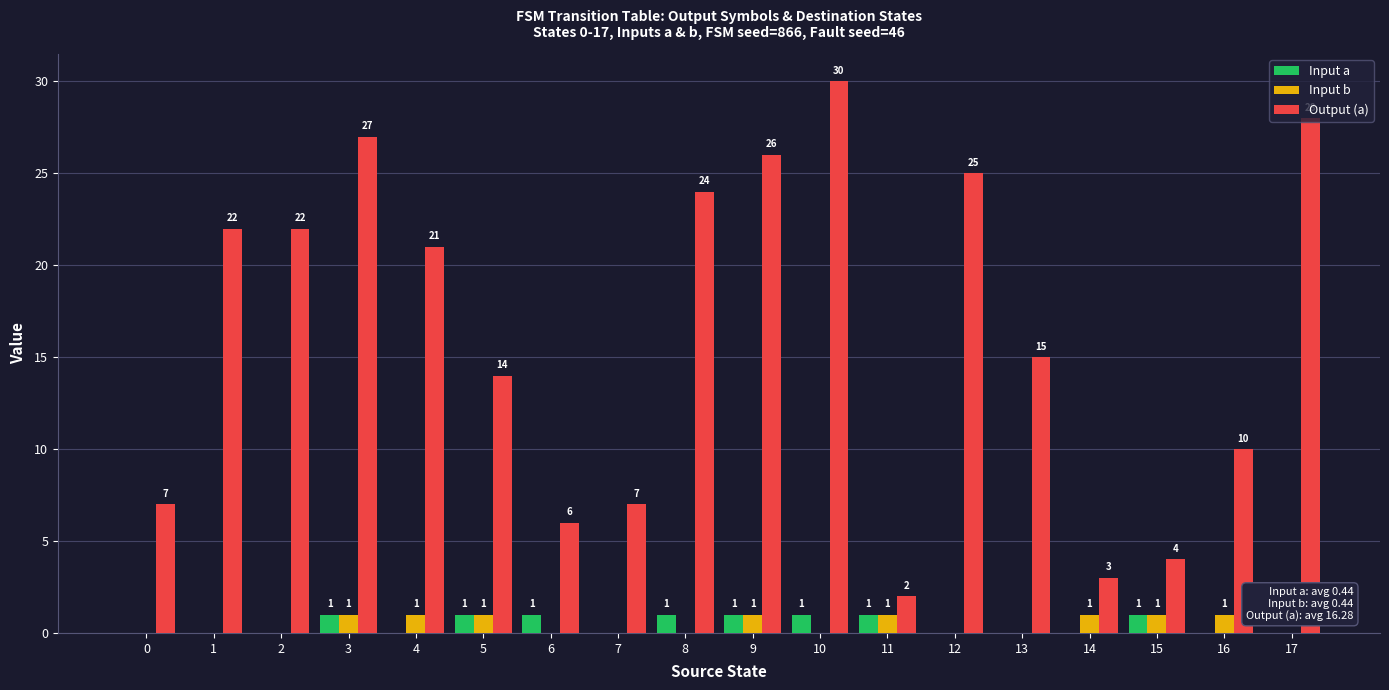

At which category does the chart reach its peak across all series?

10